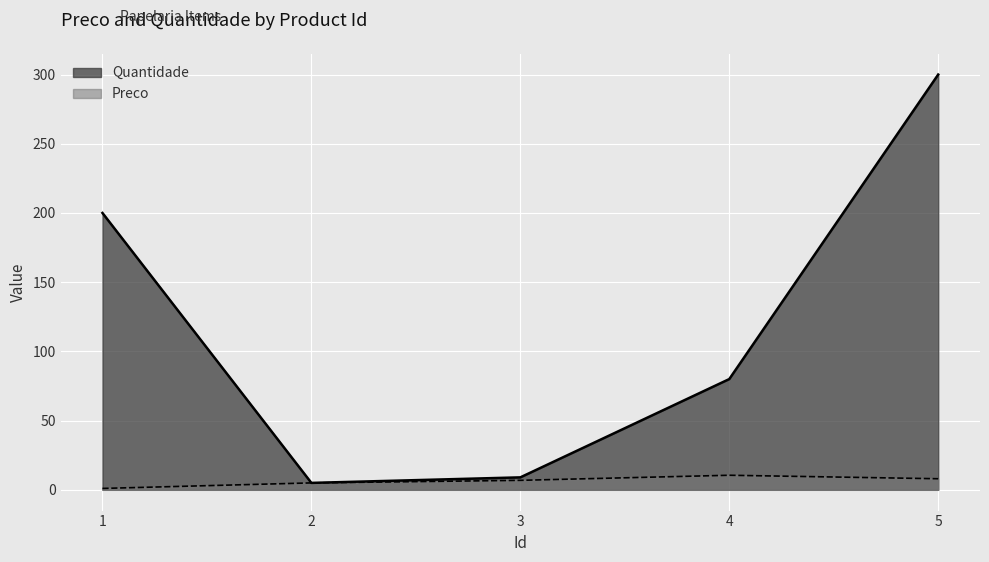

What is the sum of all Preco values?

31.4